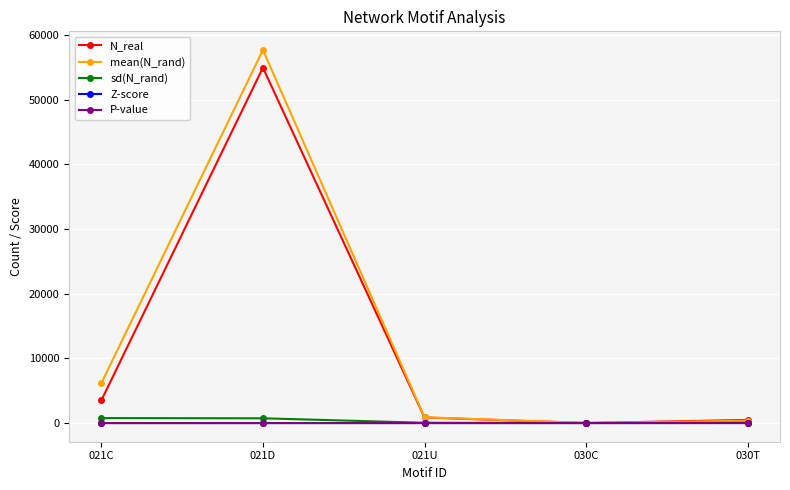

Which series has the widest spread of values?

mean(N_rand)